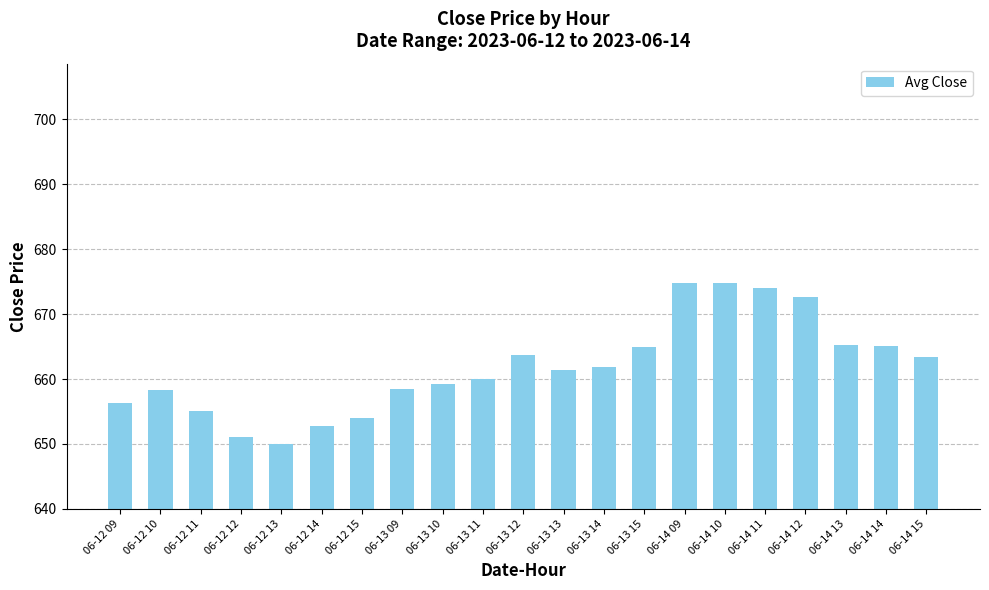

How many data points are less than 661?

10